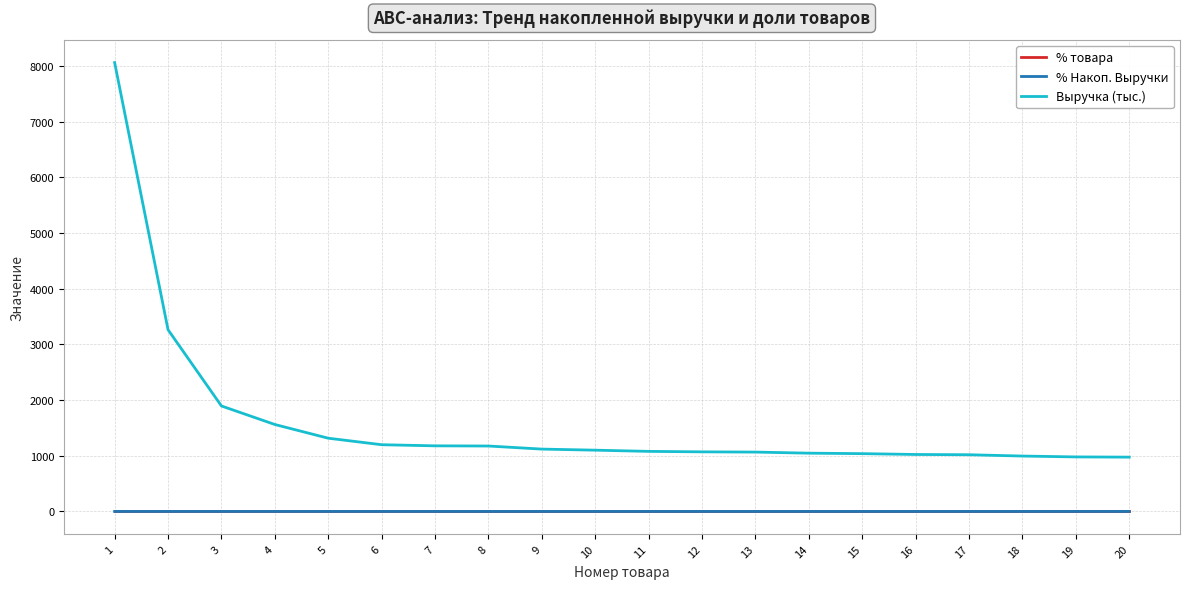

Which label corresponds to the largest value in the chart?

1